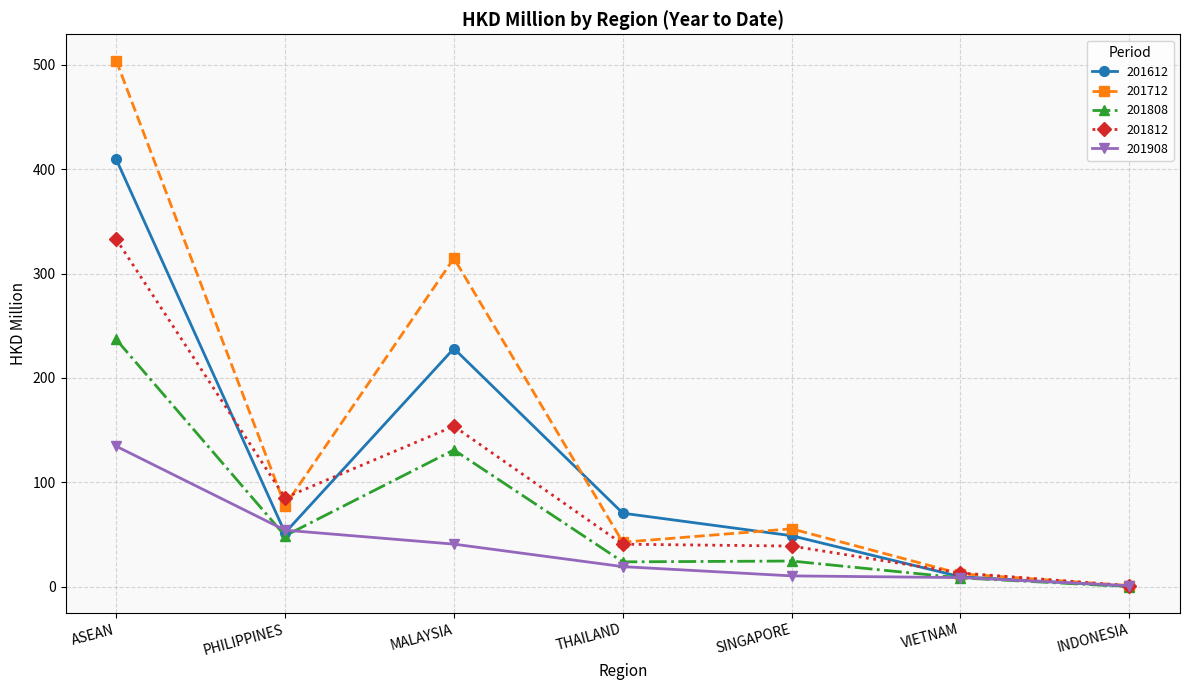

The 201712 series shows 804.4 at ASEAN. True or false?

False